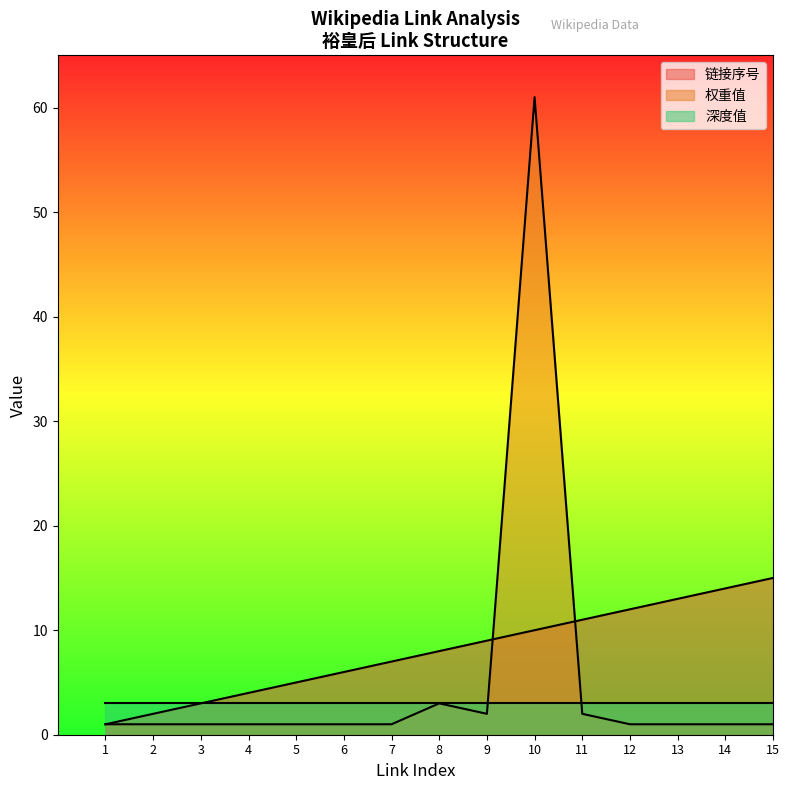

True or false: 权重值 has a value of 1 at 7.

True